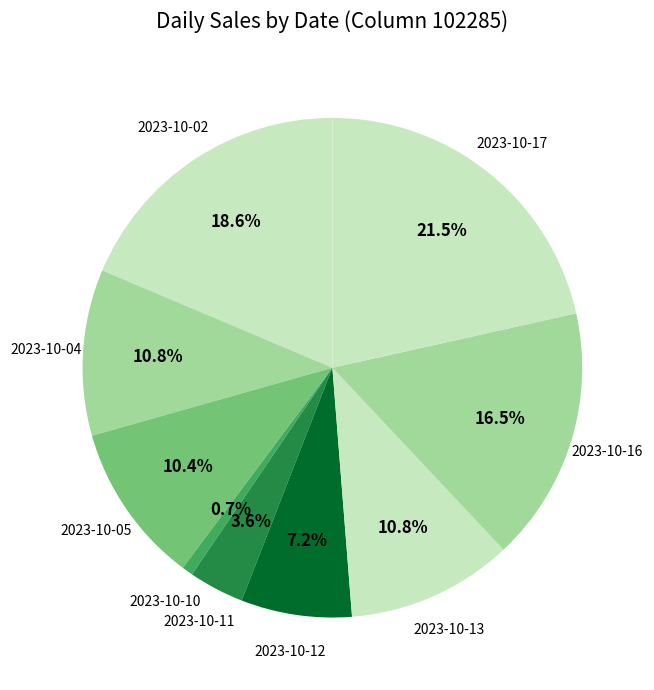

What is the ratio of the value at 2023-10-04 to the value at 2023-10-02?

0.6